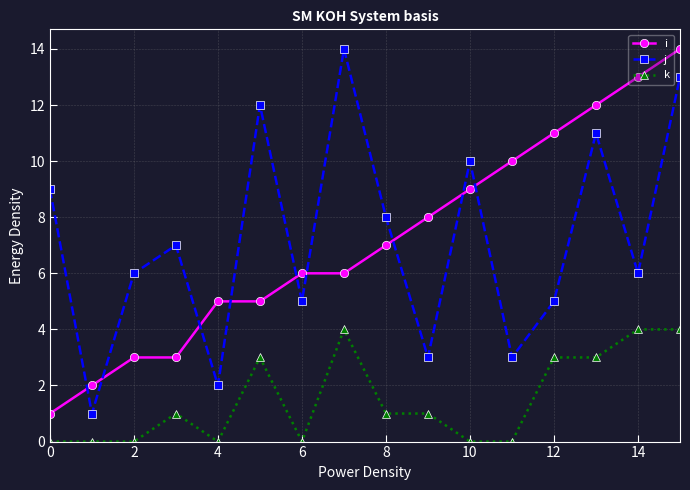

True or false: i and k cross at least once.

False